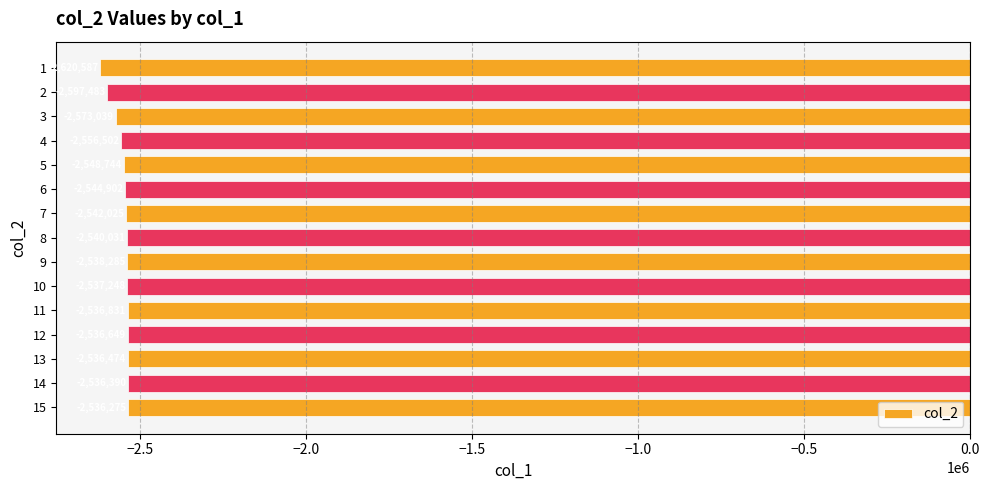

List the labels in order of value, largest first.

15, 14, 13, 12, 11, 10, 9, 8, 7, 6, 5, 4, 3, 2, 1